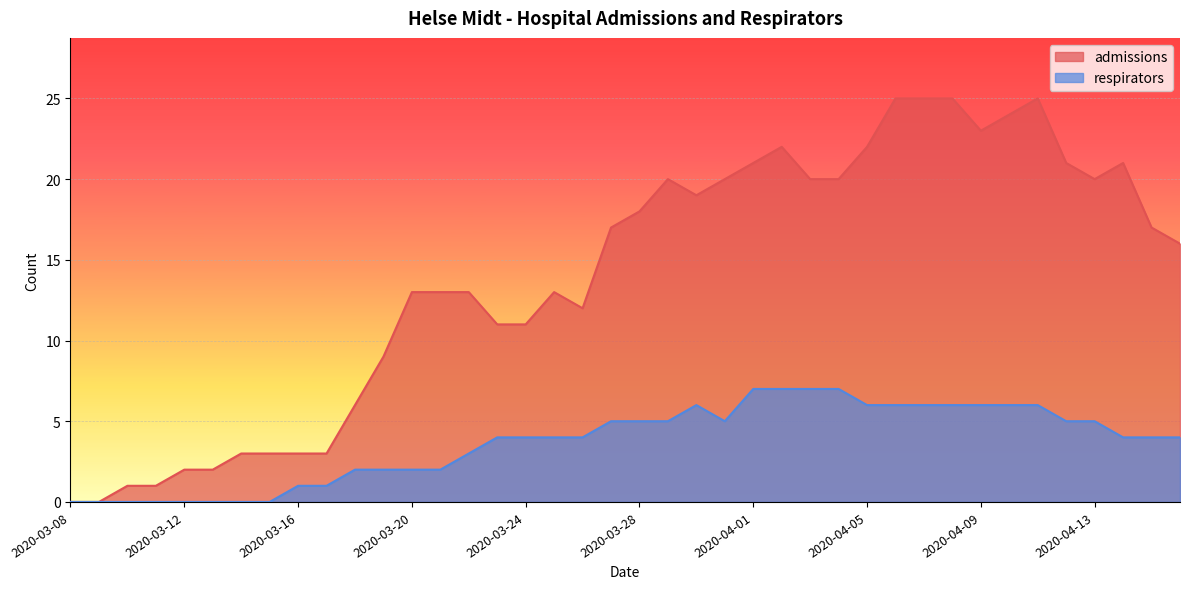

What is the difference between the second highest and second lowest values in the admissions series?

25